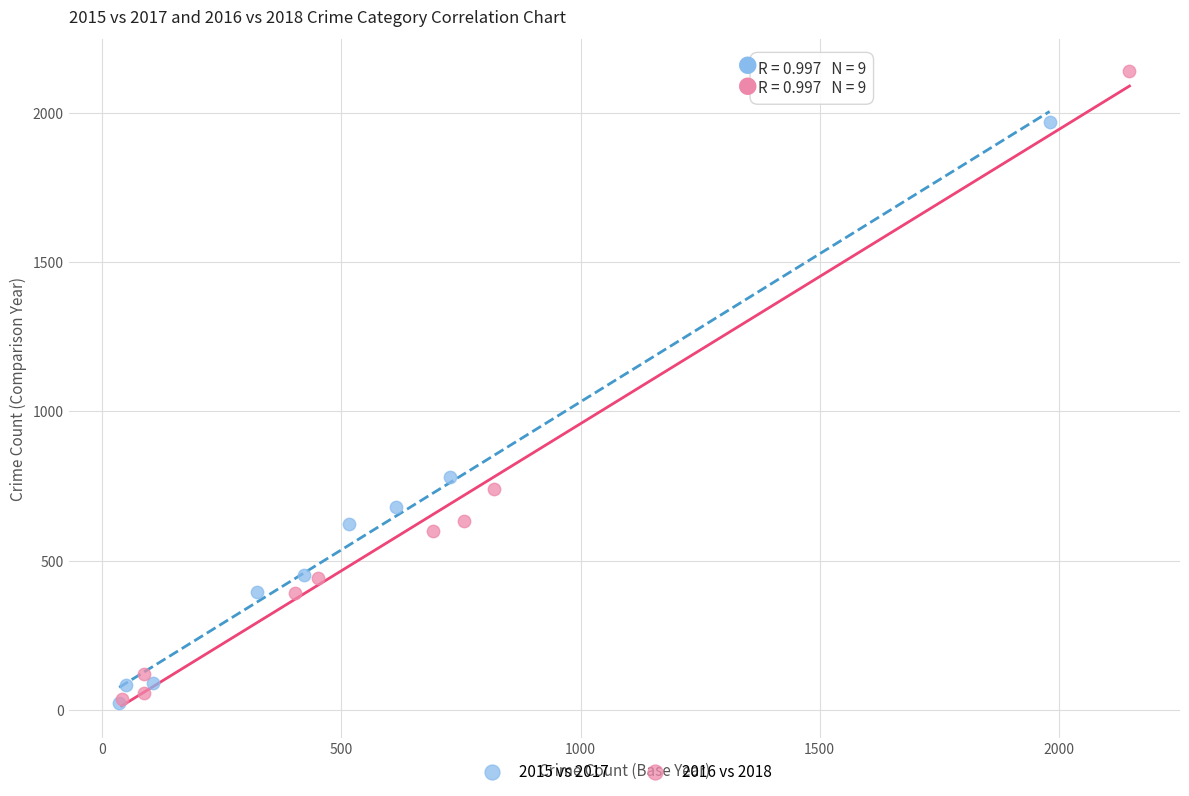

What are all the series names shown in the legend?

2015 vs 2017, 2016 vs 2018